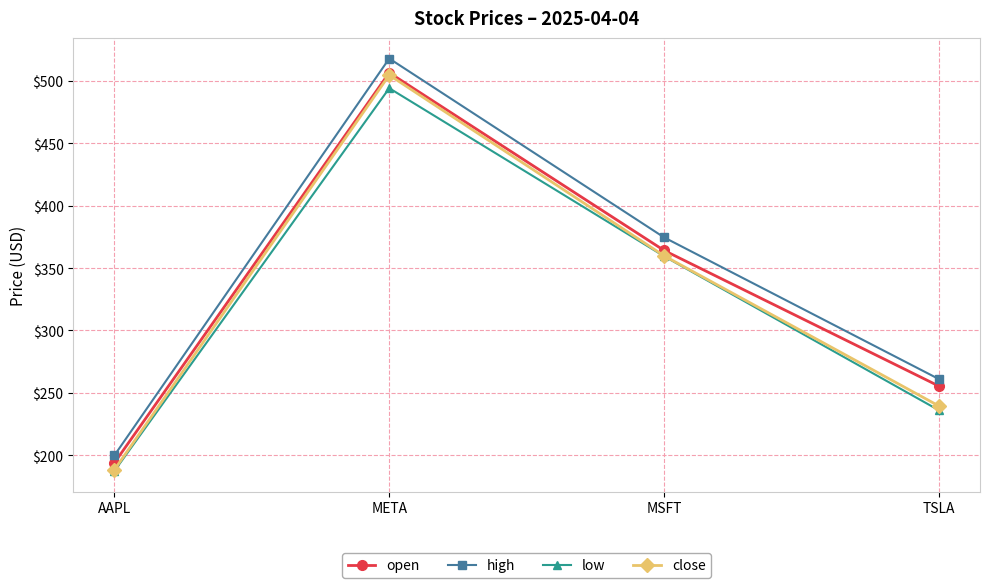

Reading left to right, transcribe all the data shown in this chart.

open: 193.9	506.6	364.1	255.4
high: 199.9	518.0	374.6	261.0
low: 187.3	494.2	359.5	236.0
close: 188.4	504.7	359.8	239.4